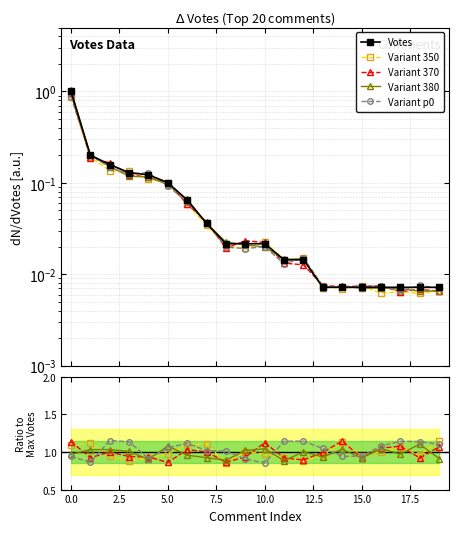

What is the difference between the maximum and second lowest values in the Votes series?

1.0